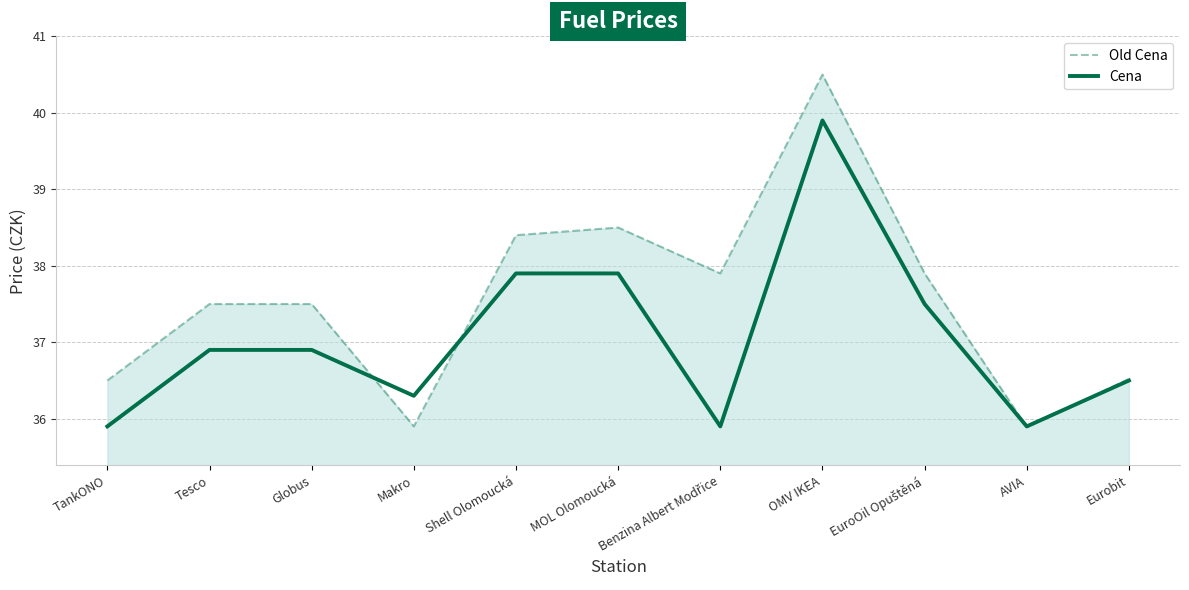

What is the total value across all series at OMV IKEA?

80.4